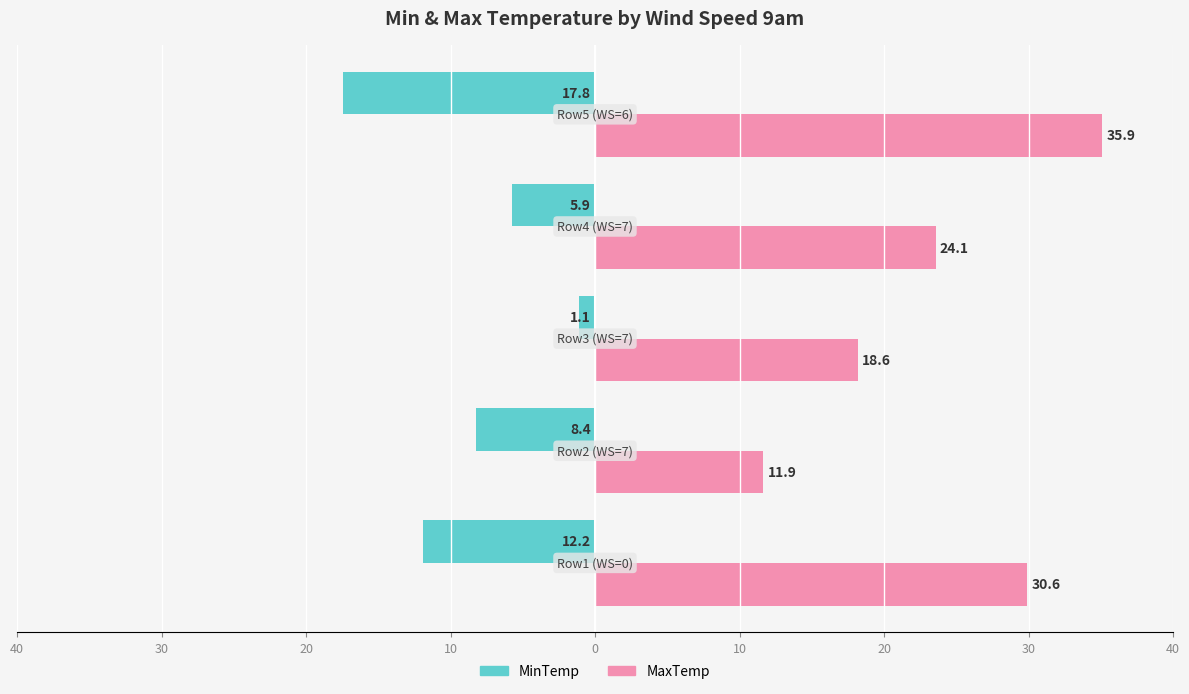

Reading right to left, extract all data points from this chart.

MinTemp: -17.8	-5.9	-1.1	-8.4	-12.2
MaxTemp: 35.9	24.1	18.6	11.9	30.6